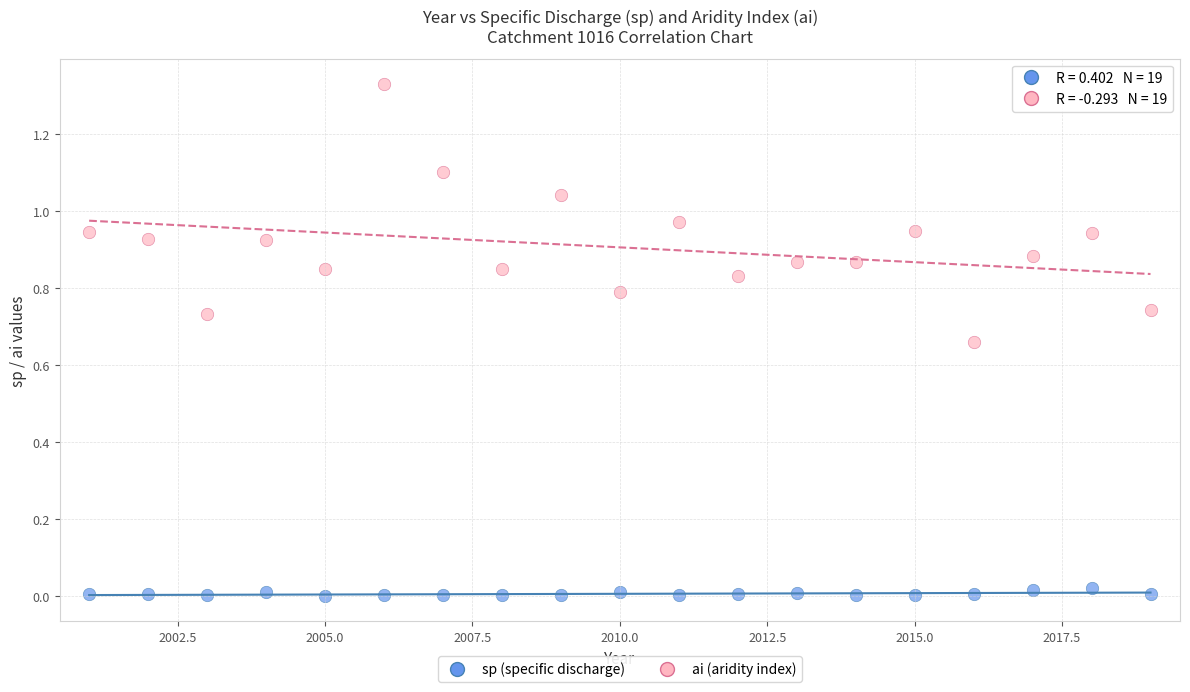

Across all data points, what is the range of X values (max minus min)?

18.0